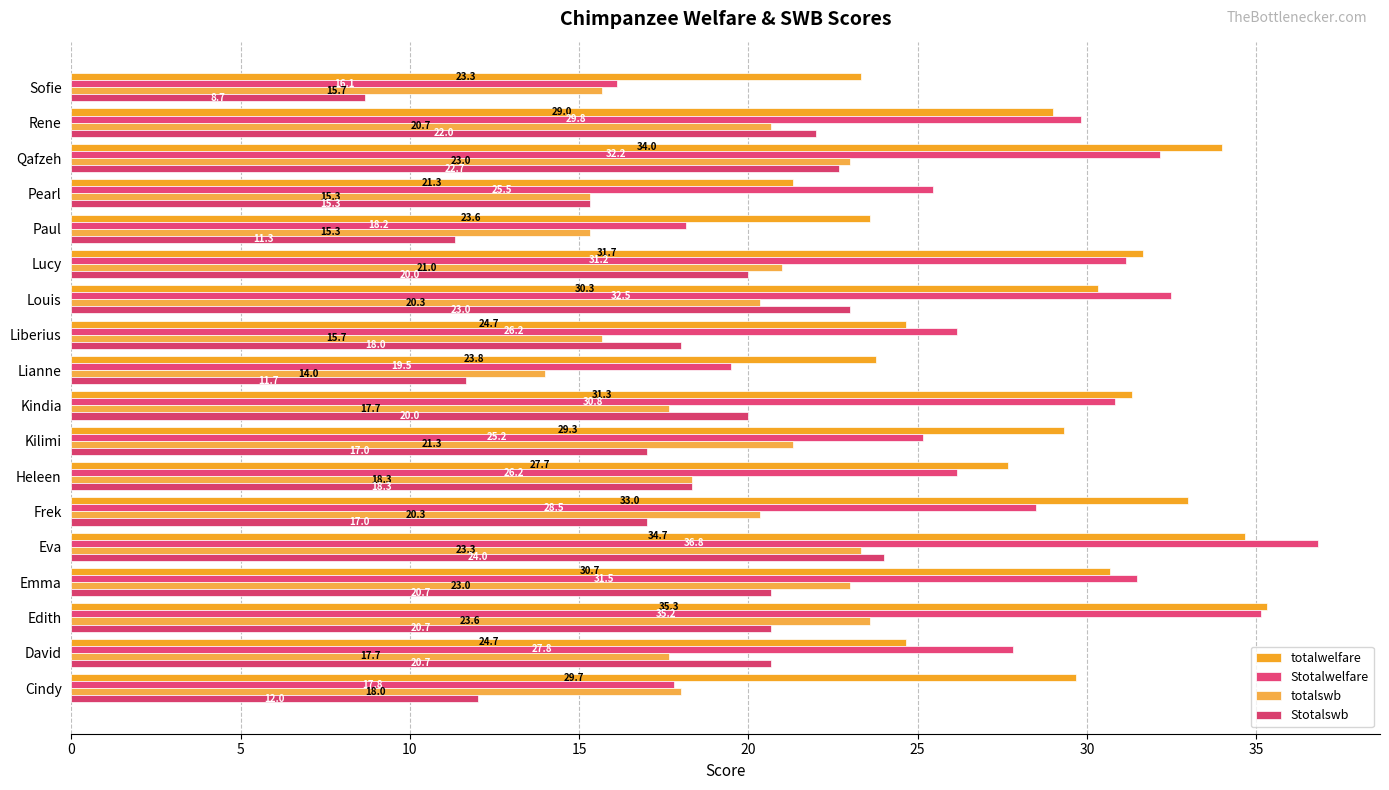

What is the minimum value for Stotalwelfare?

16.1